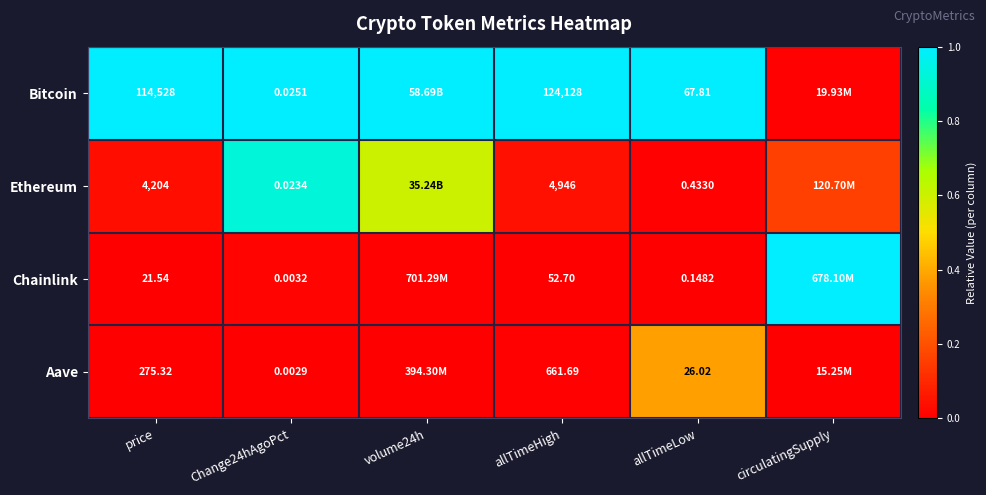

Between price and Change24hAgoPct, which series saw the biggest shift?

Bitcoin